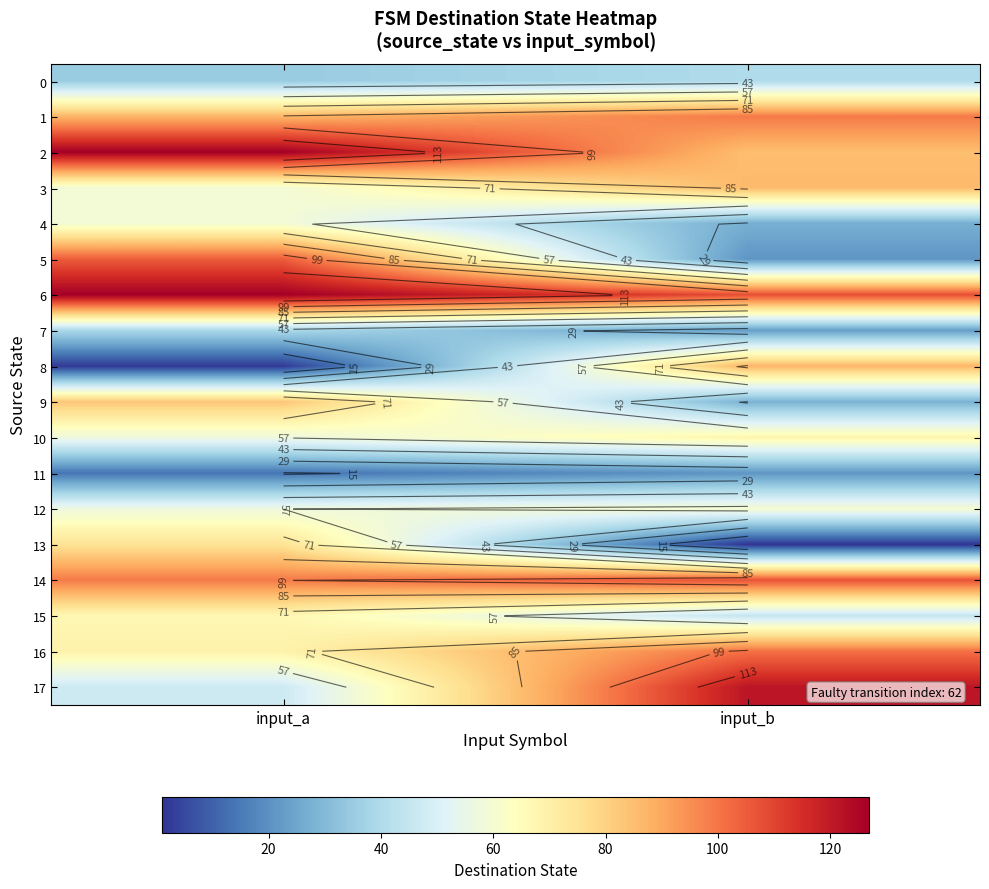

List the labels in order of 10 value, smallest first.

input_a, input_b